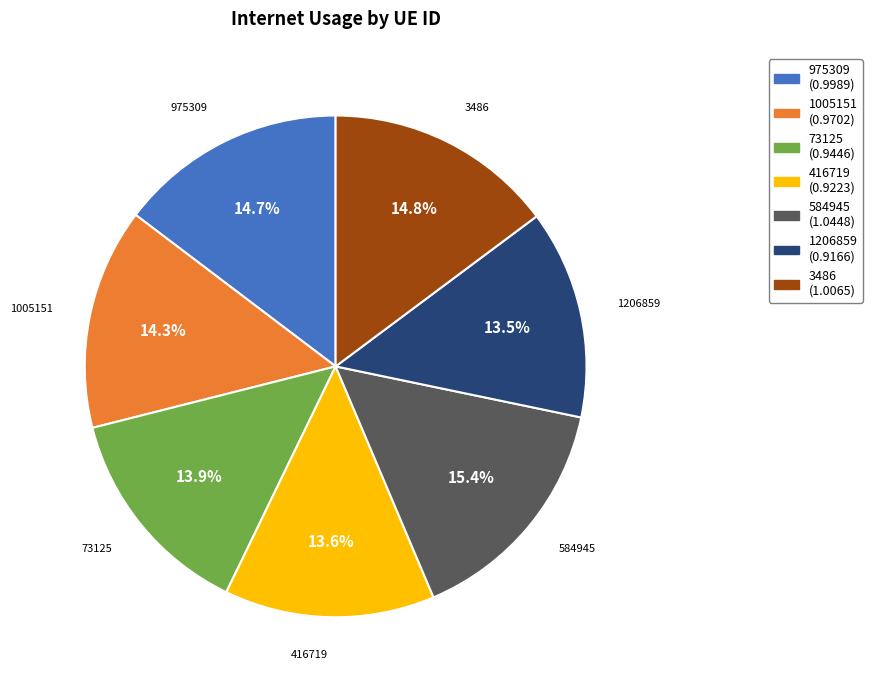

To the nearest percent, what portion does 3486 represent?

15%